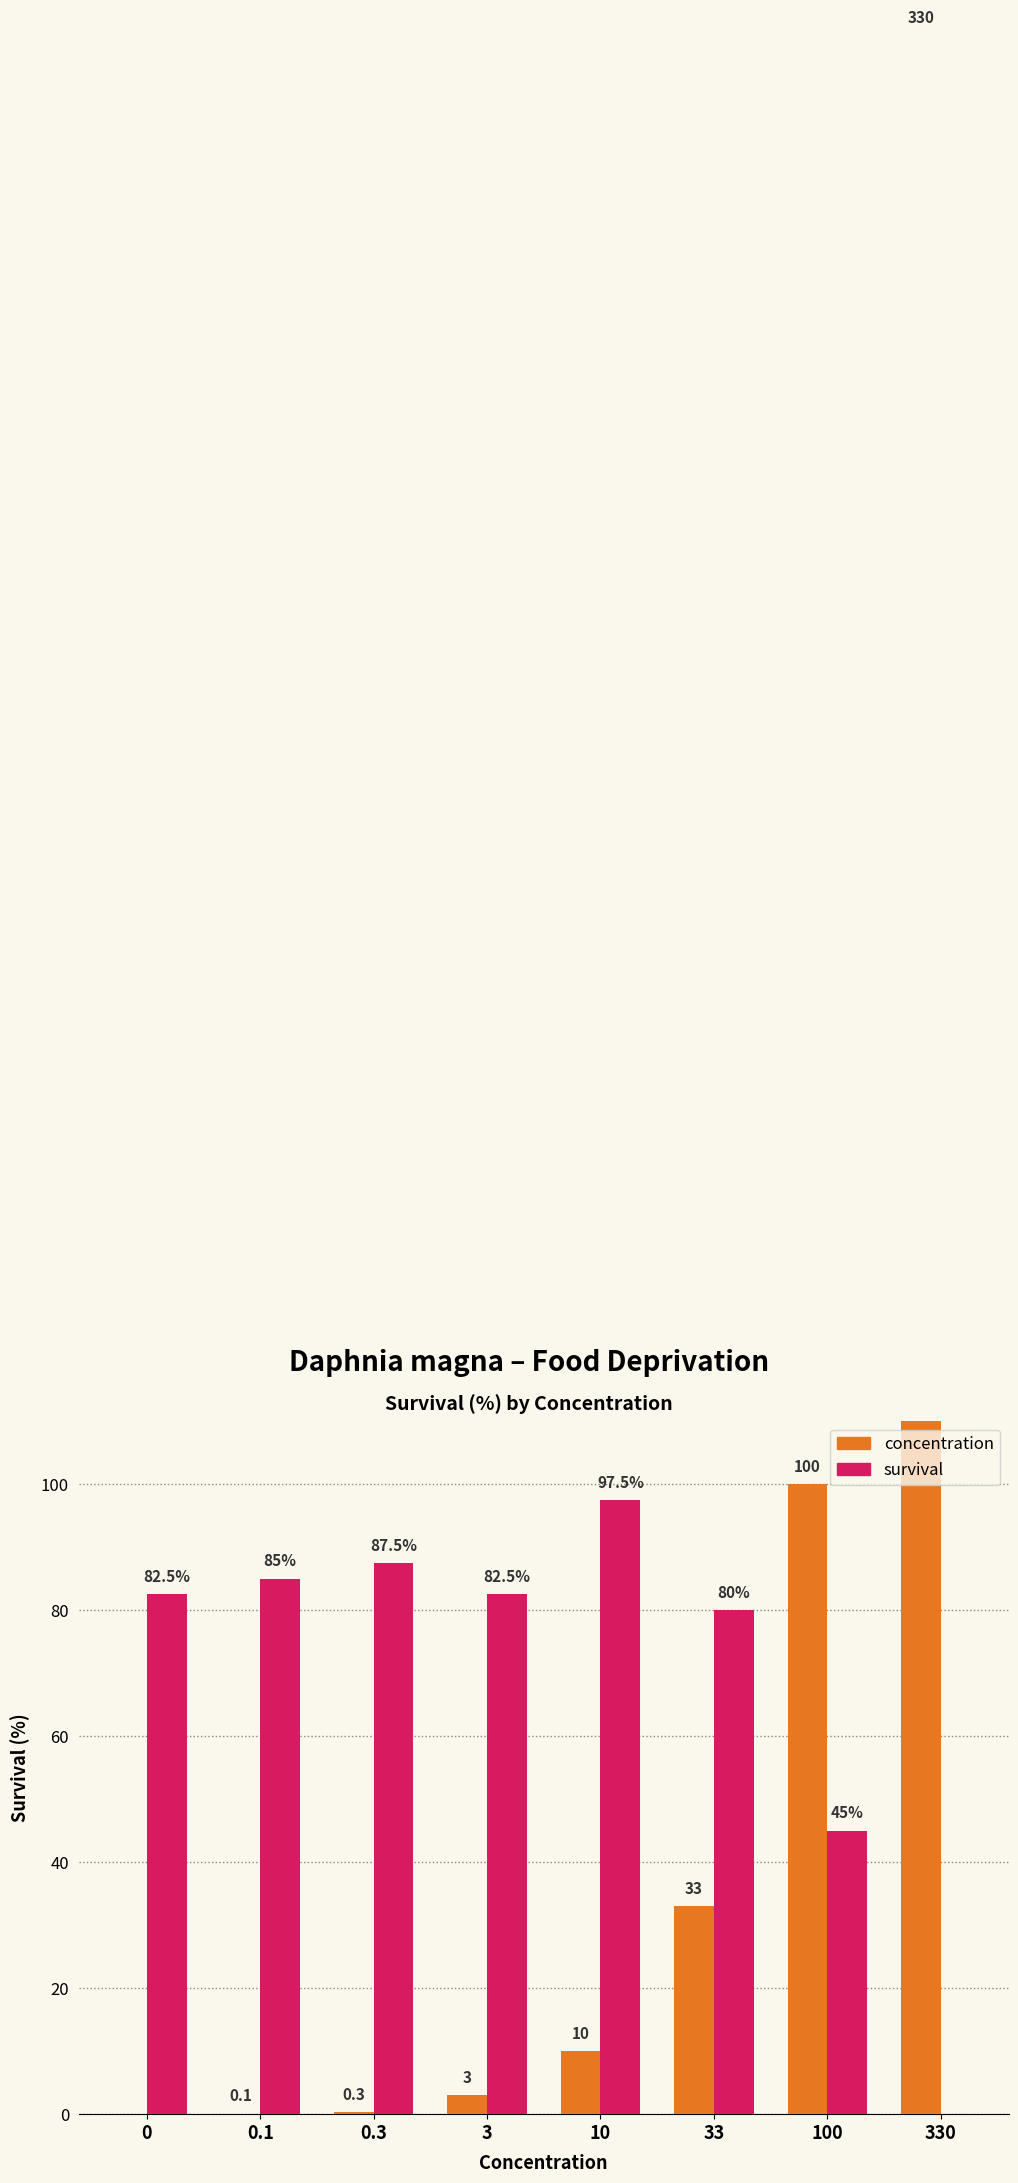

Rank the series by their maximum value, from highest to lowest.

concentration, survival